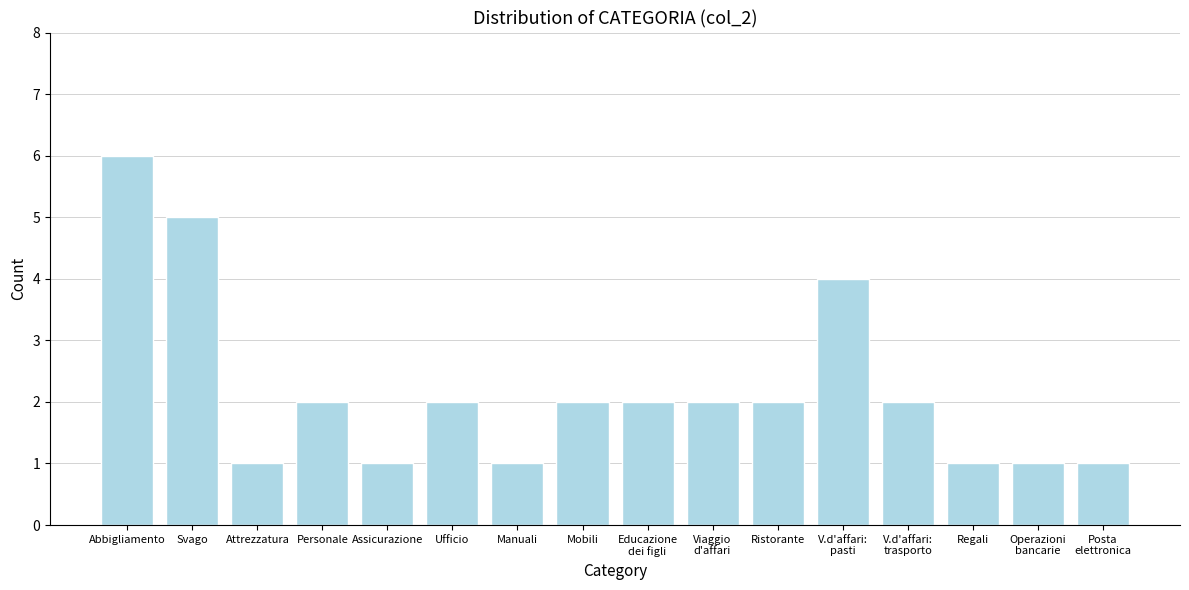

Reading left to right, what are all the values shown in this chart?

6	5	1	2	1	2	1	2	2	2	2	4	2	1	1	1